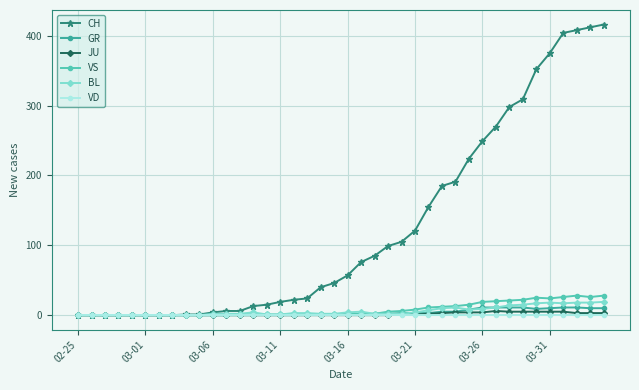

True or false: GR has more than 0 points higher than both neighbors.

True